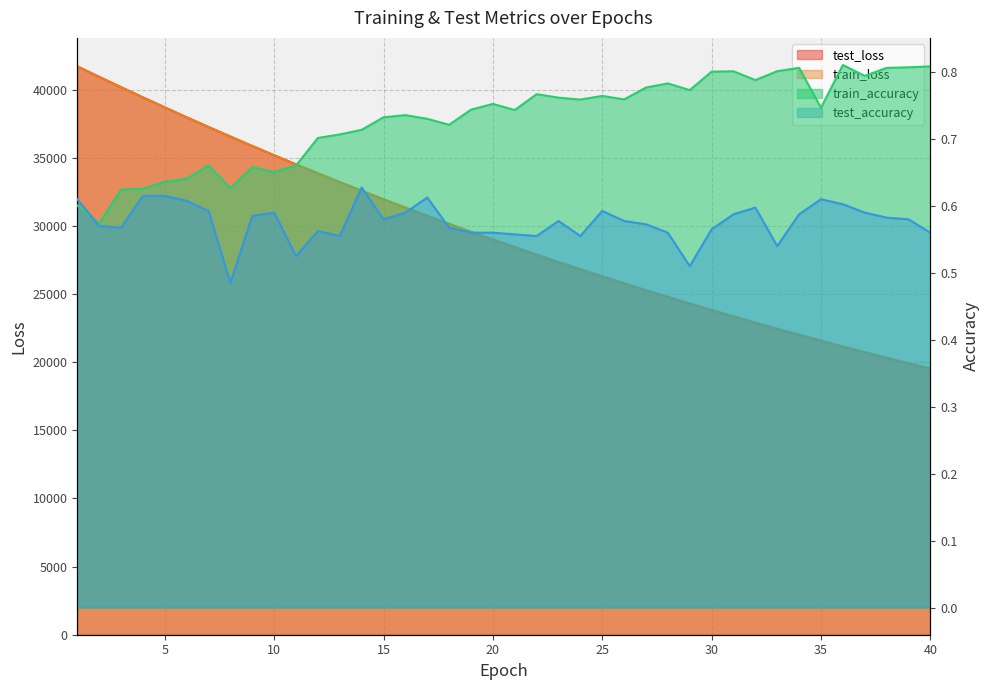

Which has a higher value, 32 or 7?

7